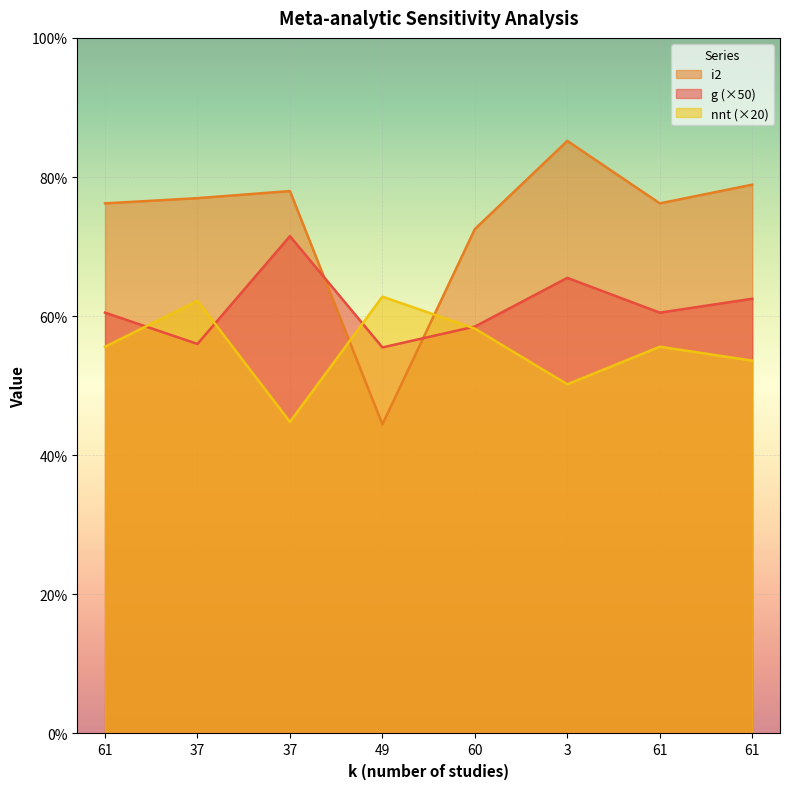

The g series shows 17.5 at 60. True or false?

False